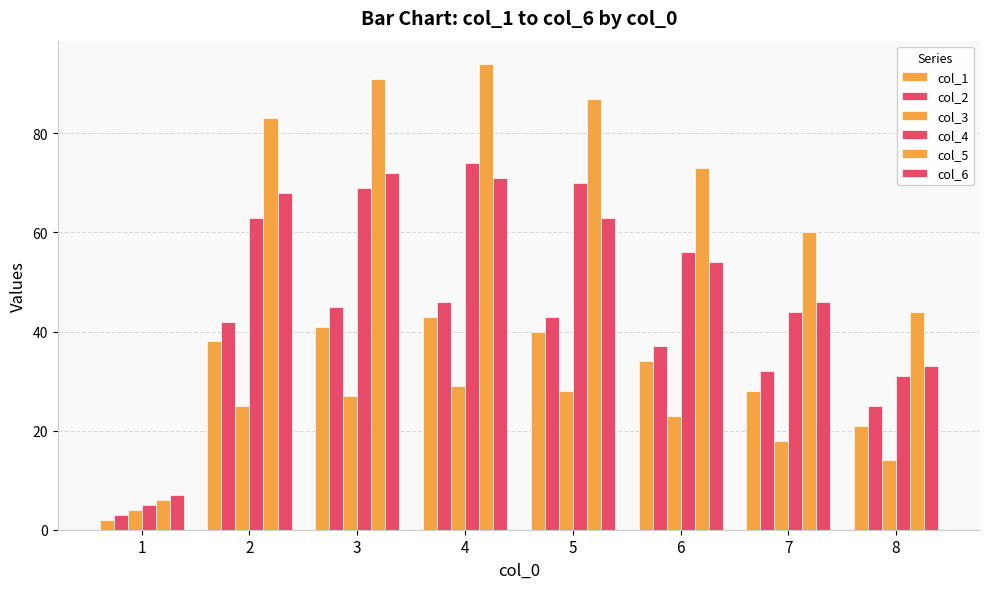

Does the chart contain any negative values?

No